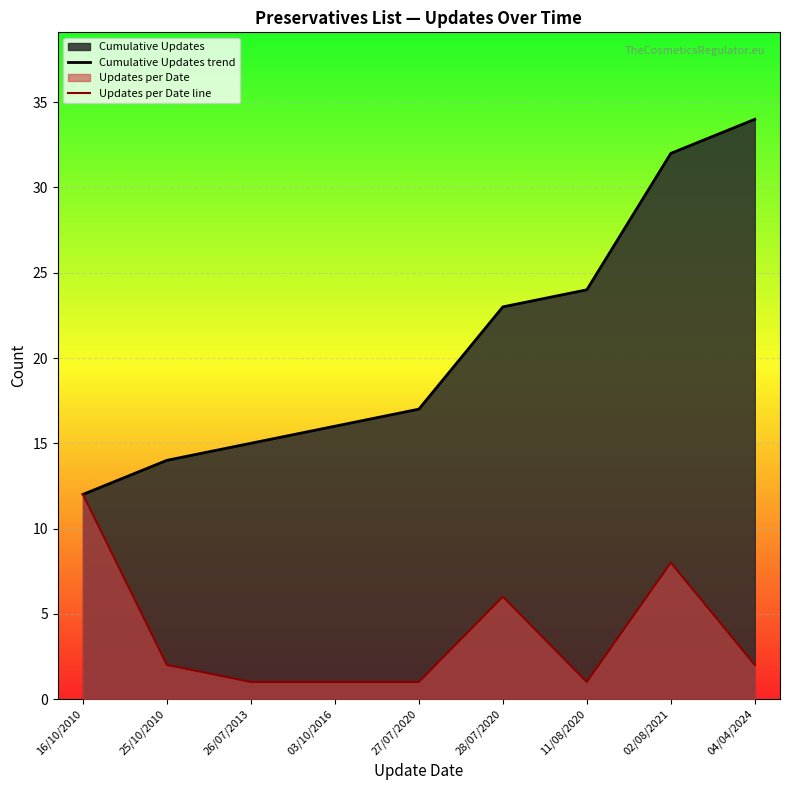

What is the difference between the Cumulative Updates trend values at 25/10/2010 and 03/10/2016?

2